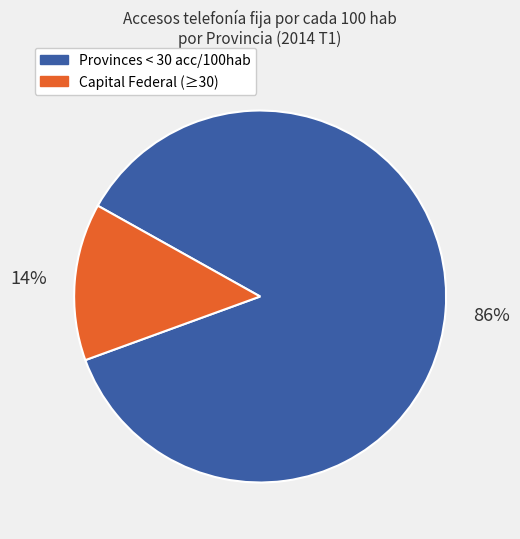

Does any single category account for the majority?

Yes